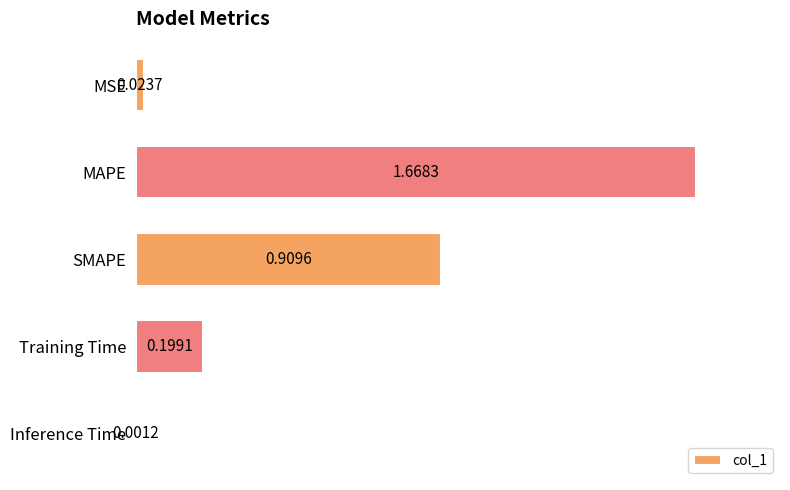

What is the sum of all values?

2.8